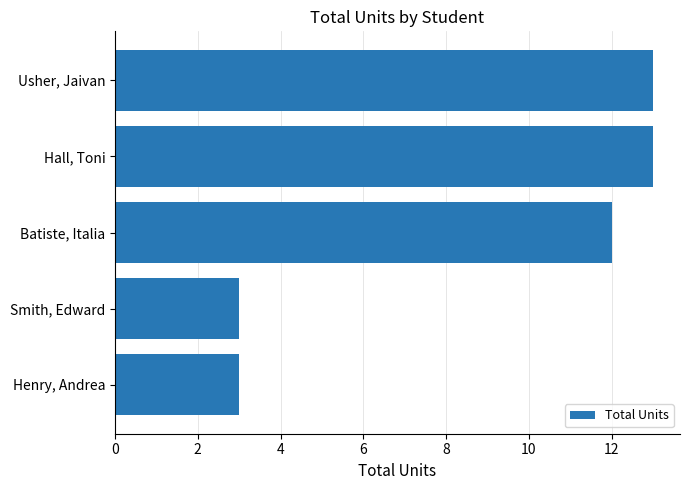

The chart shows a value of 3 at Henry, Andrea. True or false?

True